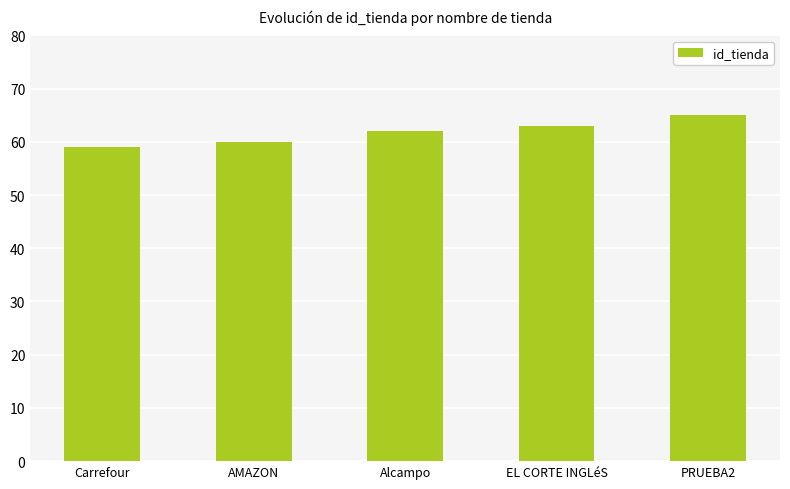

What is the label of the 4th bar from the right?

AMAZON